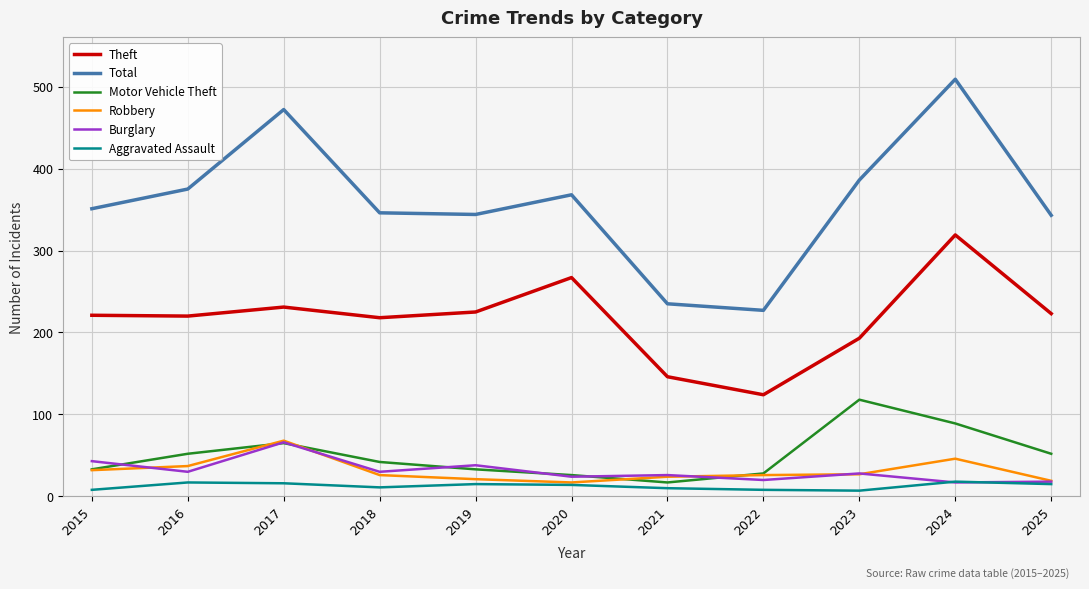

Where does the Aggravated Assault series first go above 14?

2016